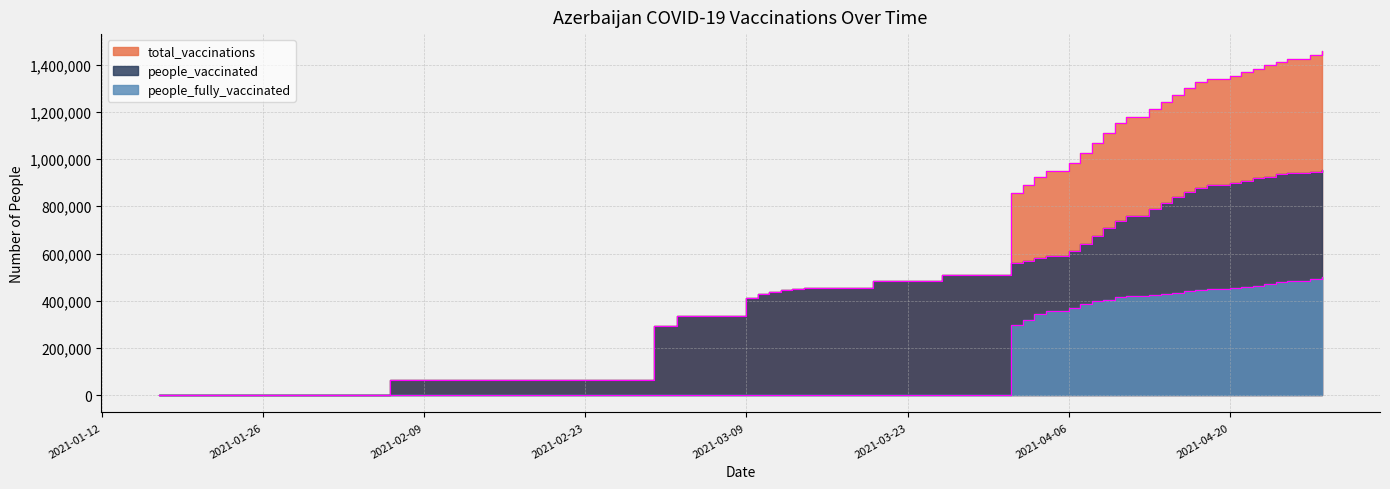

At which label is people_fully_vaccinated closest to 251284?

2021-04-01